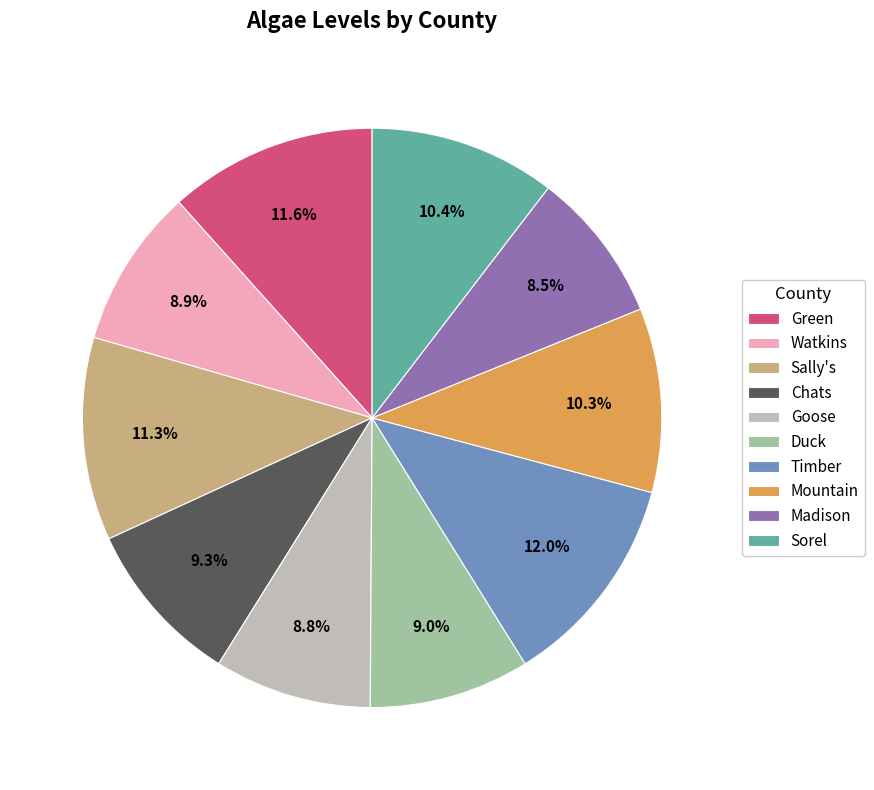

Is Duck the majority of the pie?

No